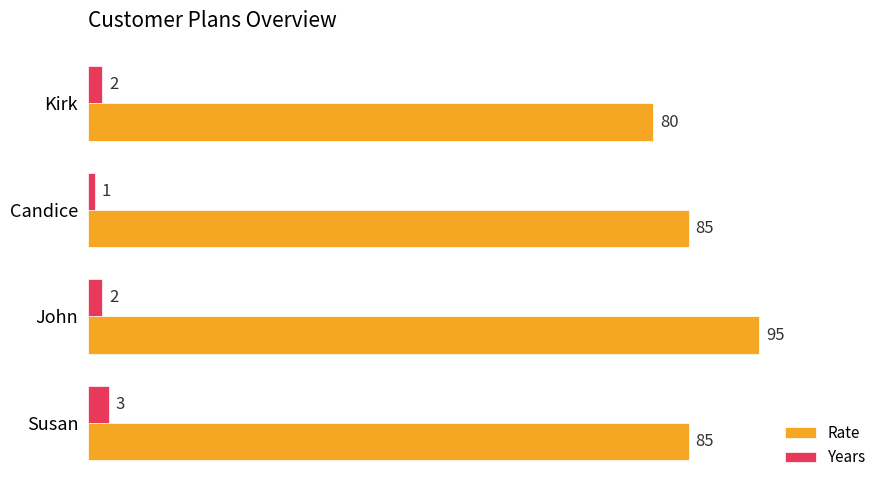

Is it true that Years equals 1 at Candice?

True